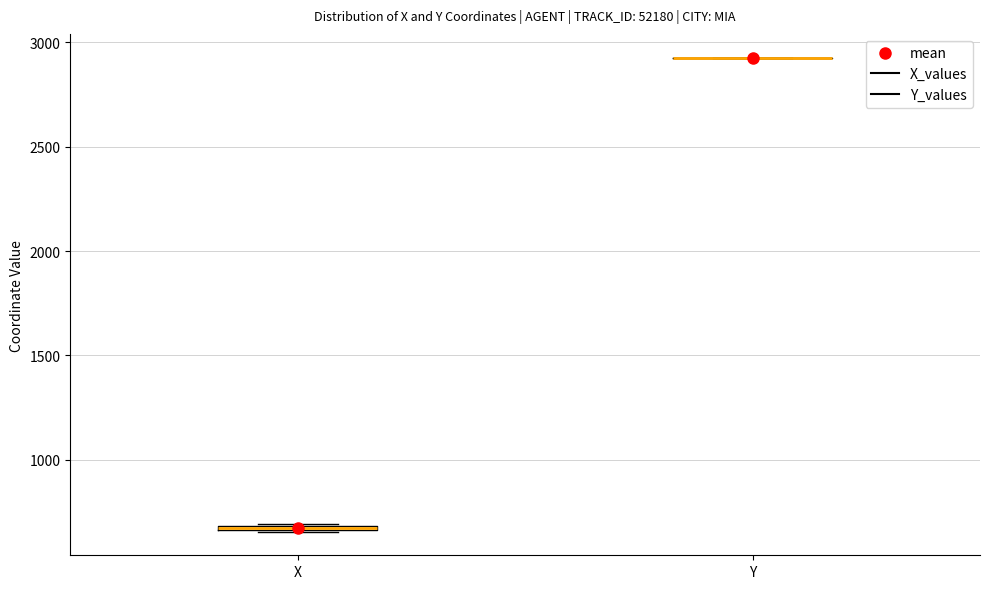

Where is the upper edge of the box for X on the y-axis? The values are not printed on the chart, so give them approximately, as read against the axis.

700